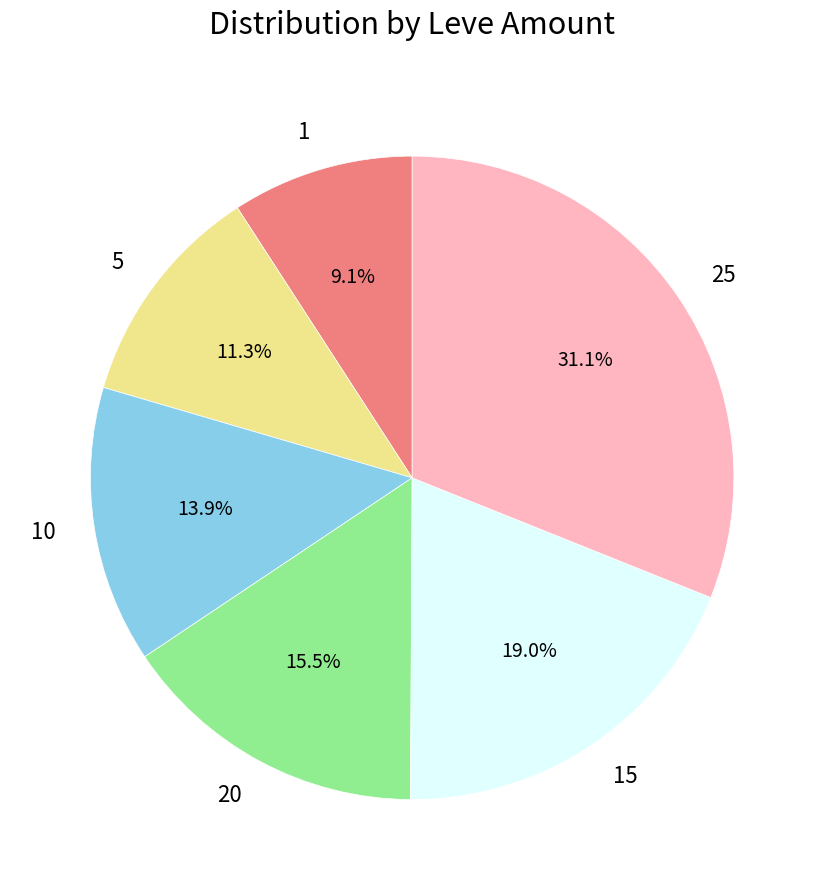

How many slices are in this pie chart?

6